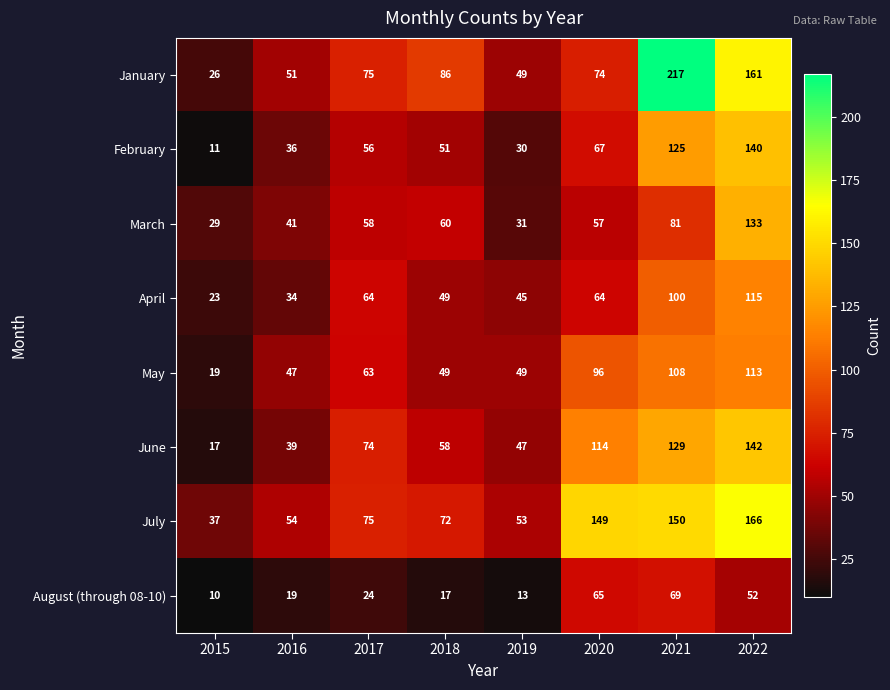

At how many categories does at least one series exceed 113?

3